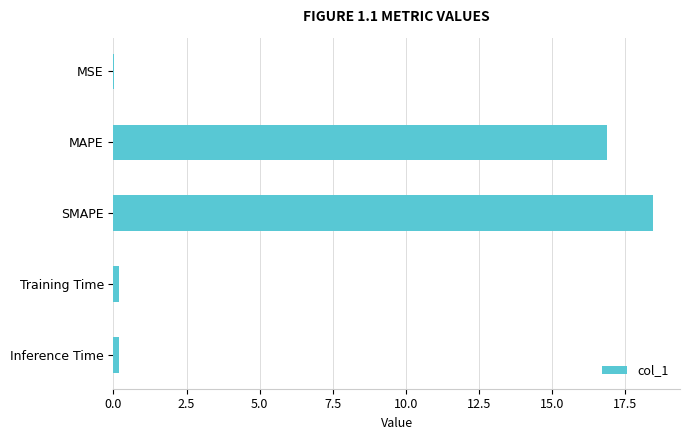

Which category has the highest value across all series?

SMAPE